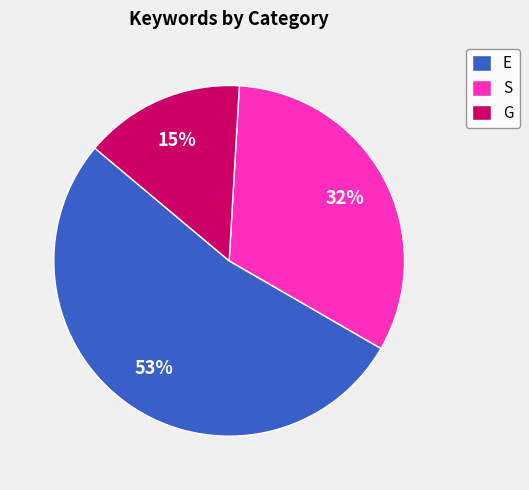

Which category has the biggest portion of the pie?

E